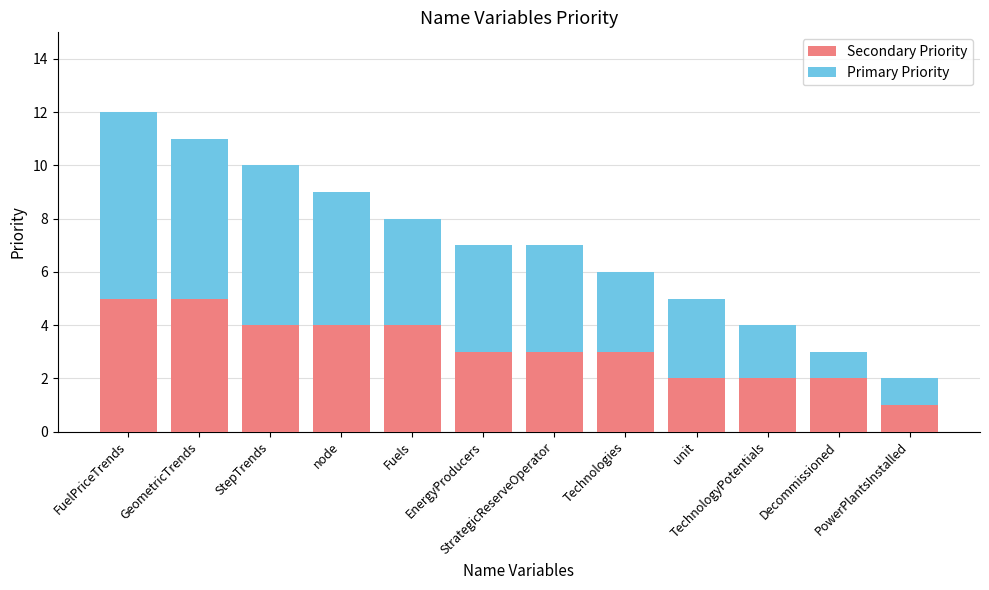

What is the average value of the Secondary Priority series?

3